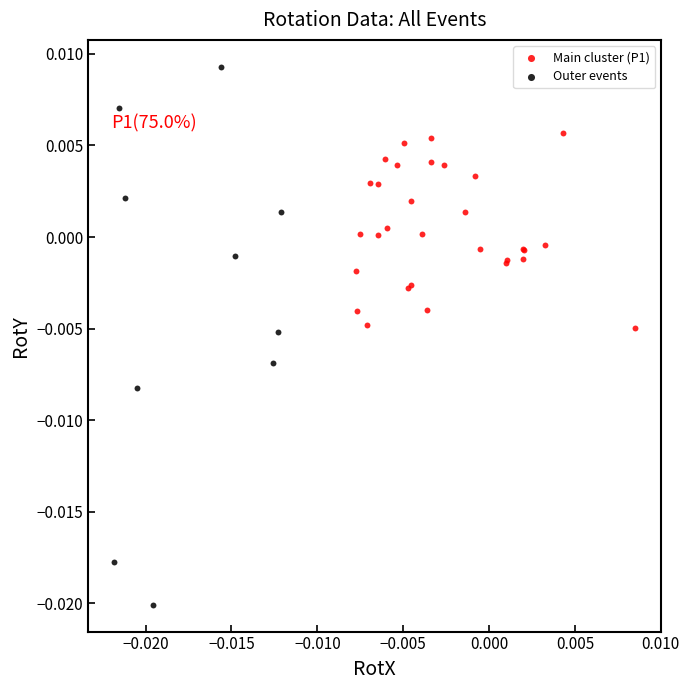

Which series has the widest spread of Y values?

Outer events